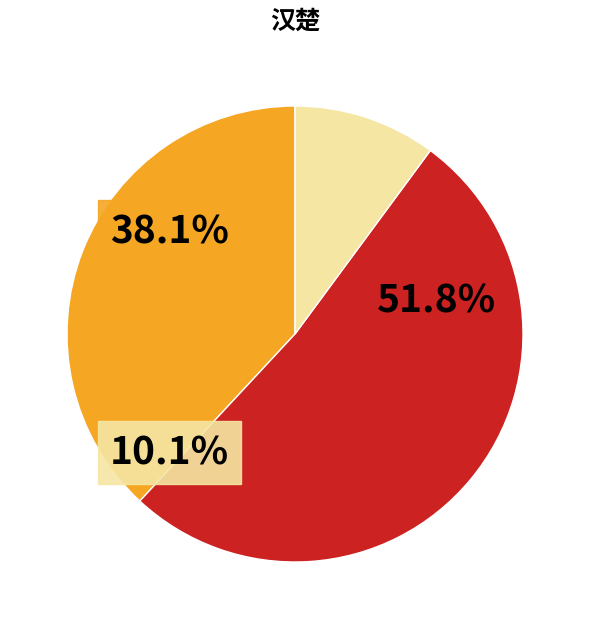

Is there a majority slice in this chart?

Yes